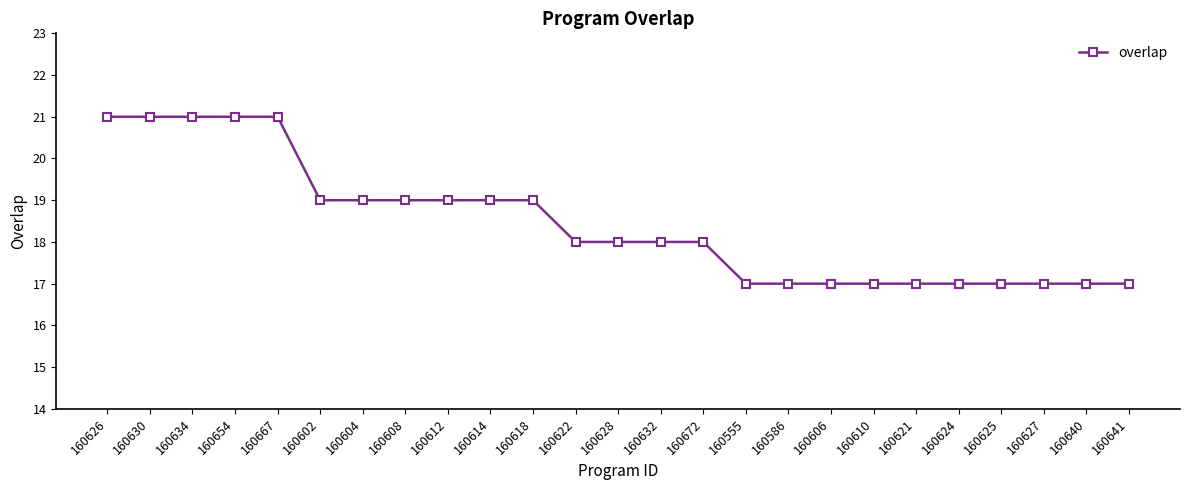

How many values are between 17 and 19?

20